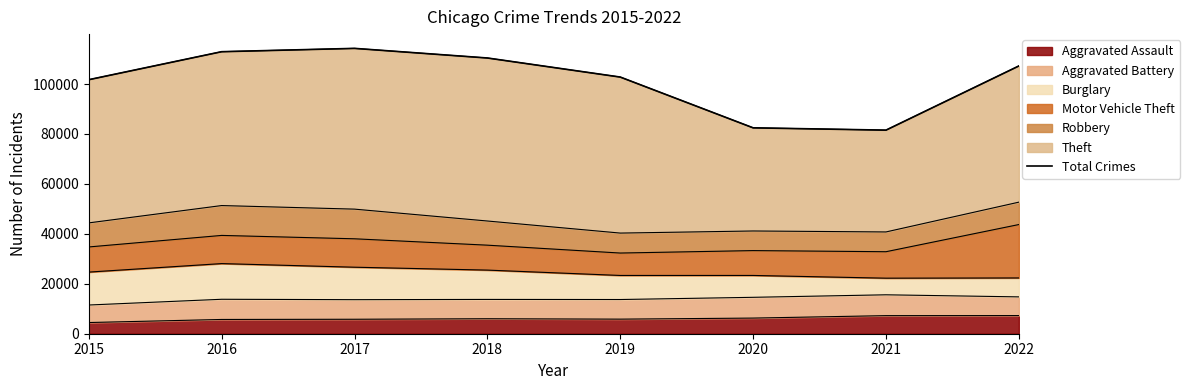

Is it true that the value at 2015 is 101738?

True